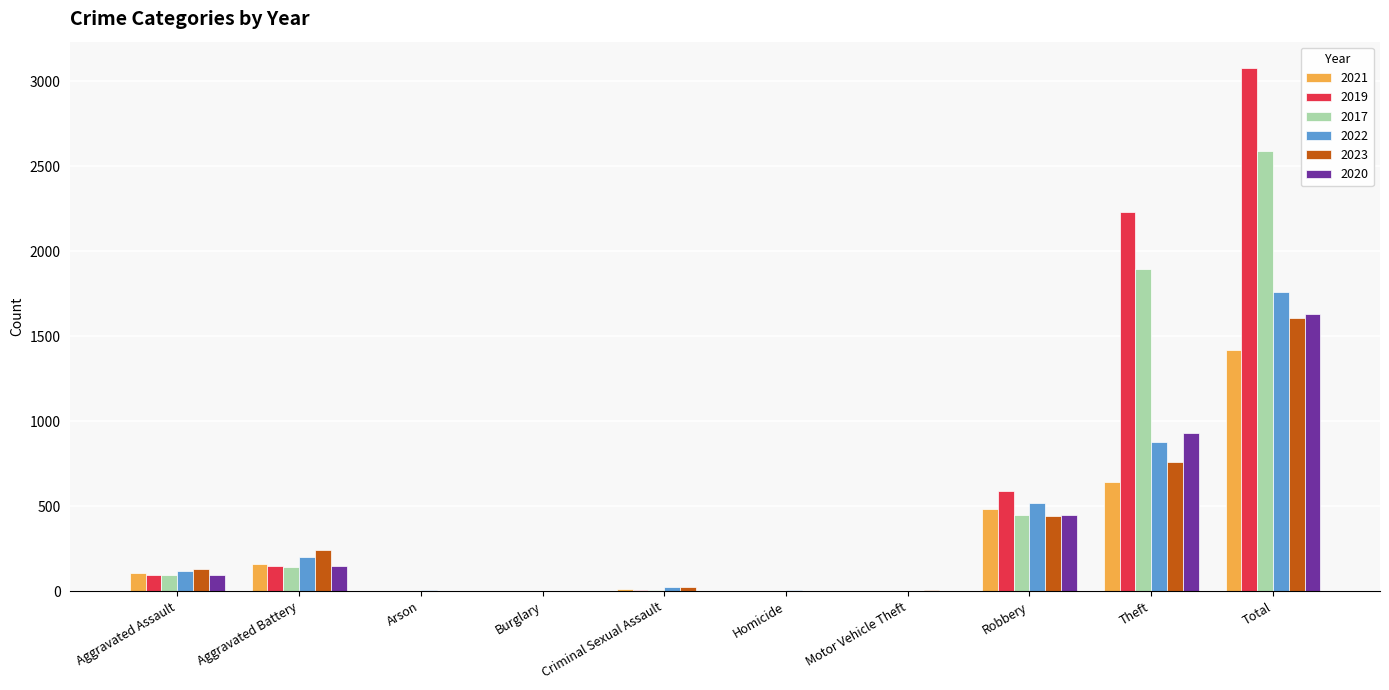

Count the number of data series in this chart.

6